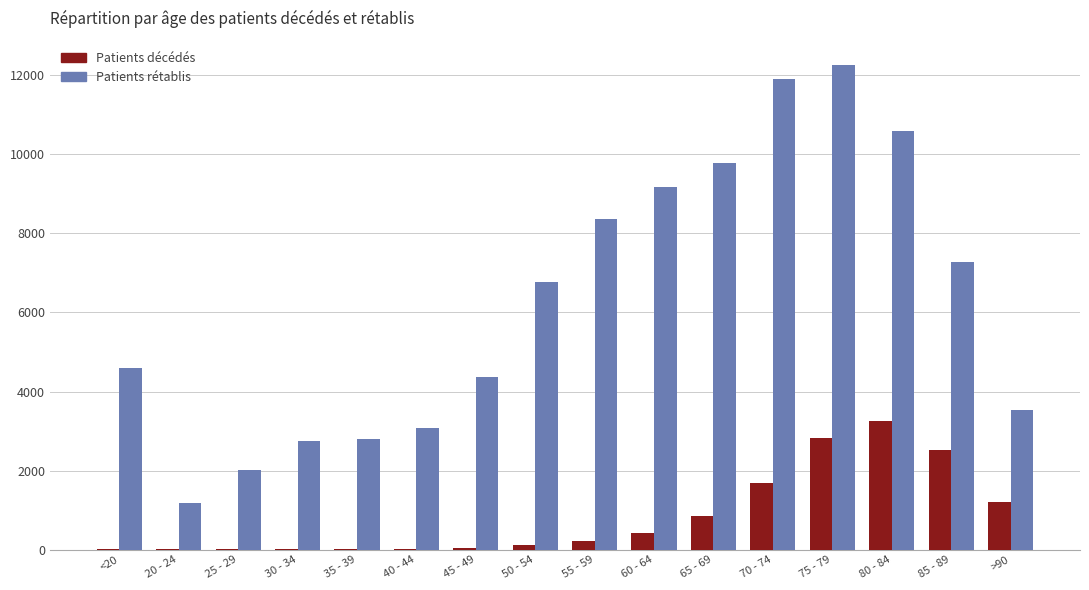

At which category is the sum across all series the highest?

75 - 79